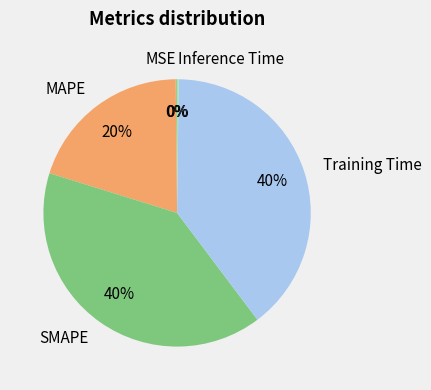

Do Training Time and MAPE together represent more than half of the pie?

Yes